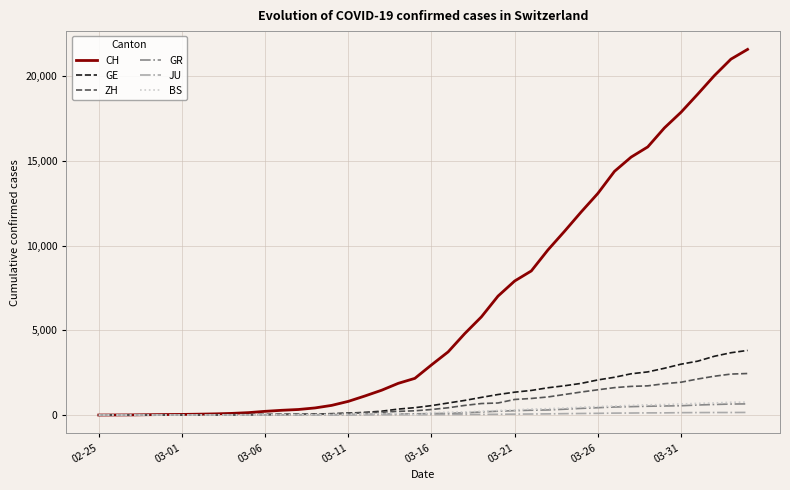

Which series has the largest total across all categories?

CH